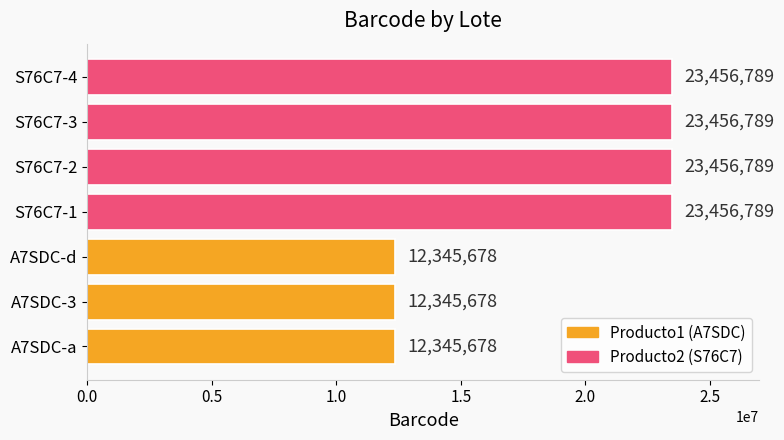

What is the greatest value displayed?

23456789